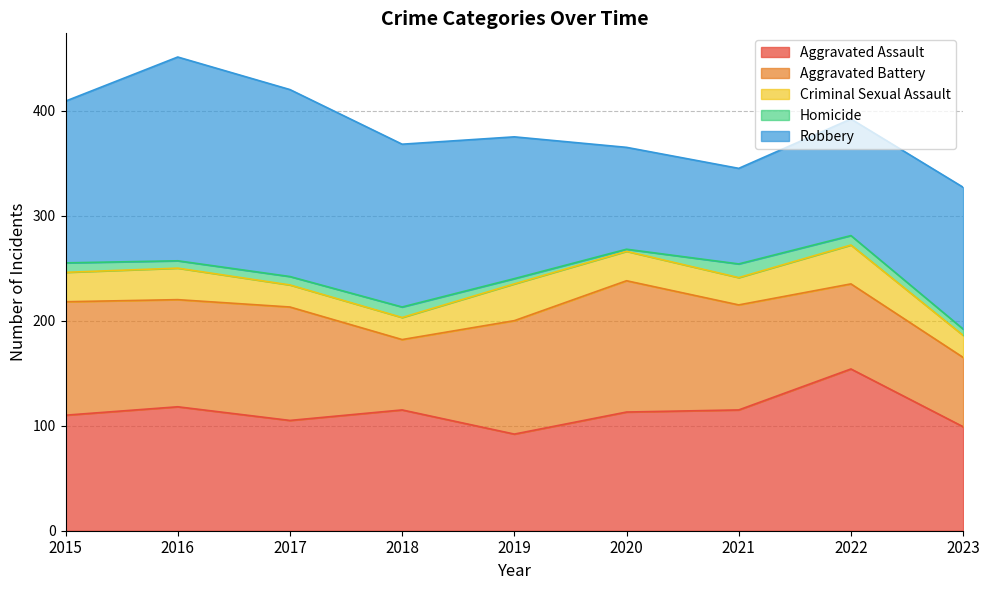

List the labels in order of Aggravated Battery value, smallest first.

2023, 2018, 2022, 2021, 2016, 2015, 2017, 2019, 2020